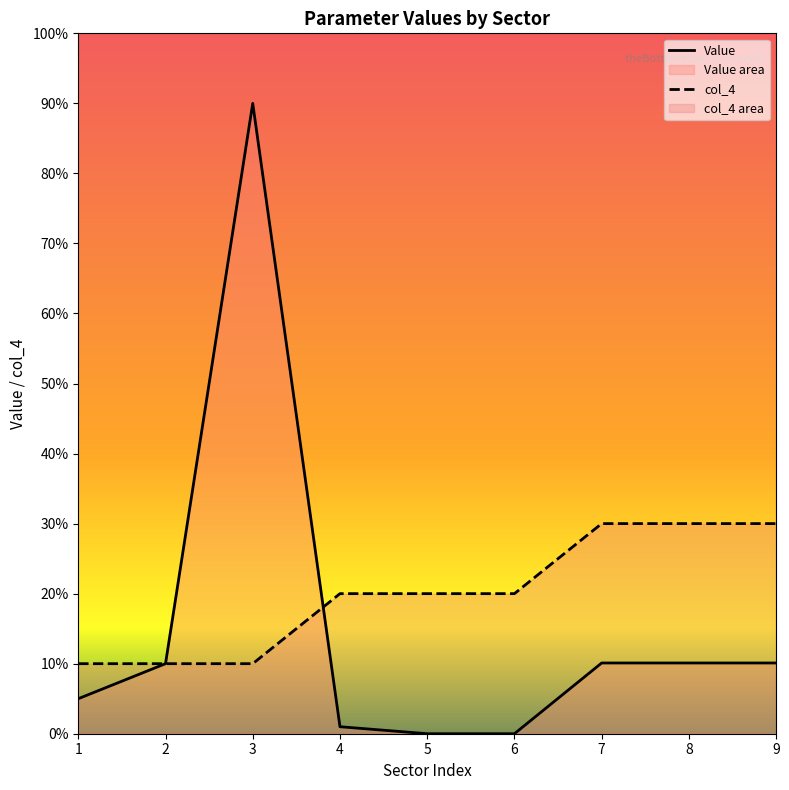

What is the approximate value of col_4 at 8?

3.0